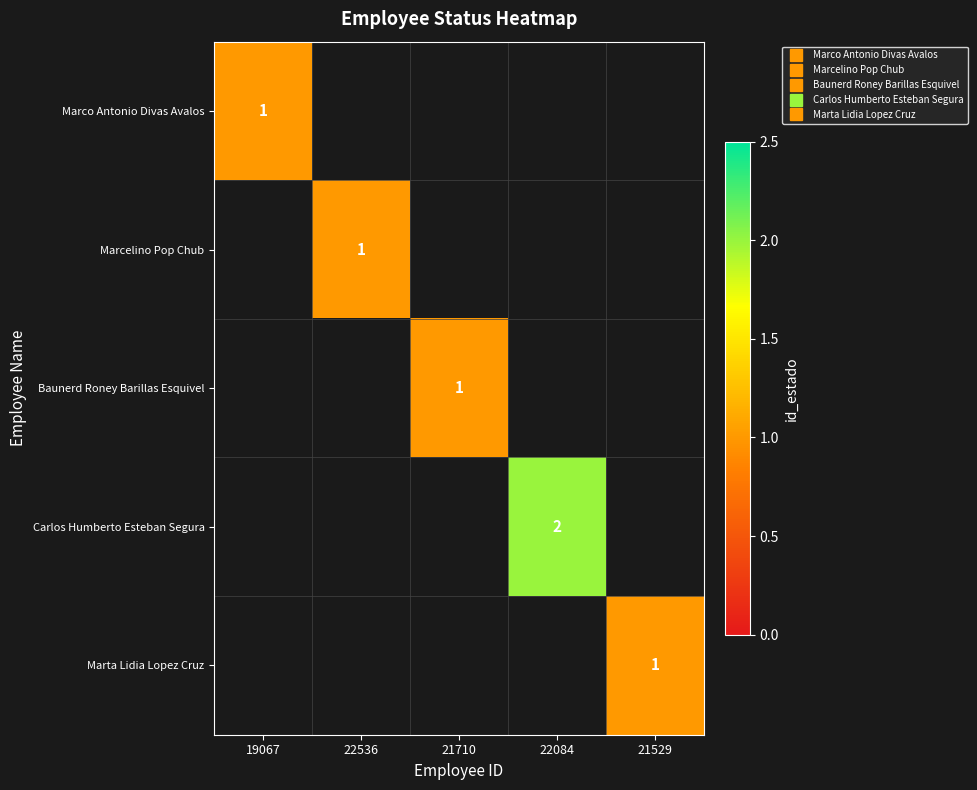

The Marcelino Pop Chub series shows 1.0 at 22536. True or false?

True